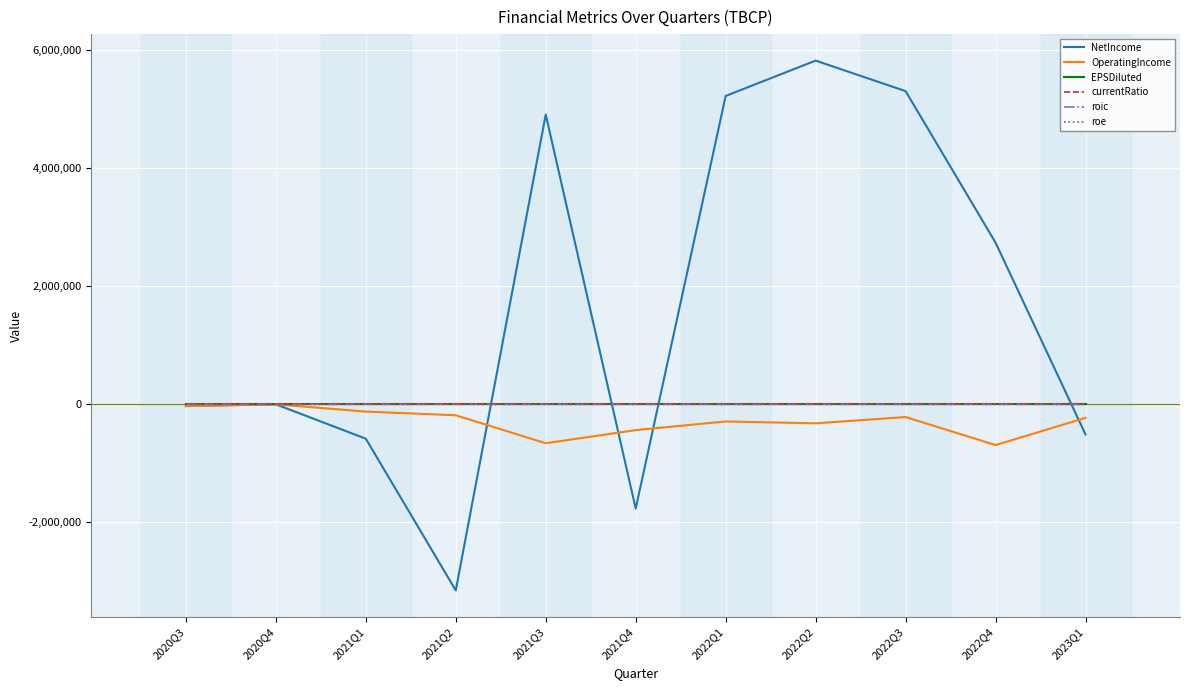

Which series has the widest spread of values?

NetIncome